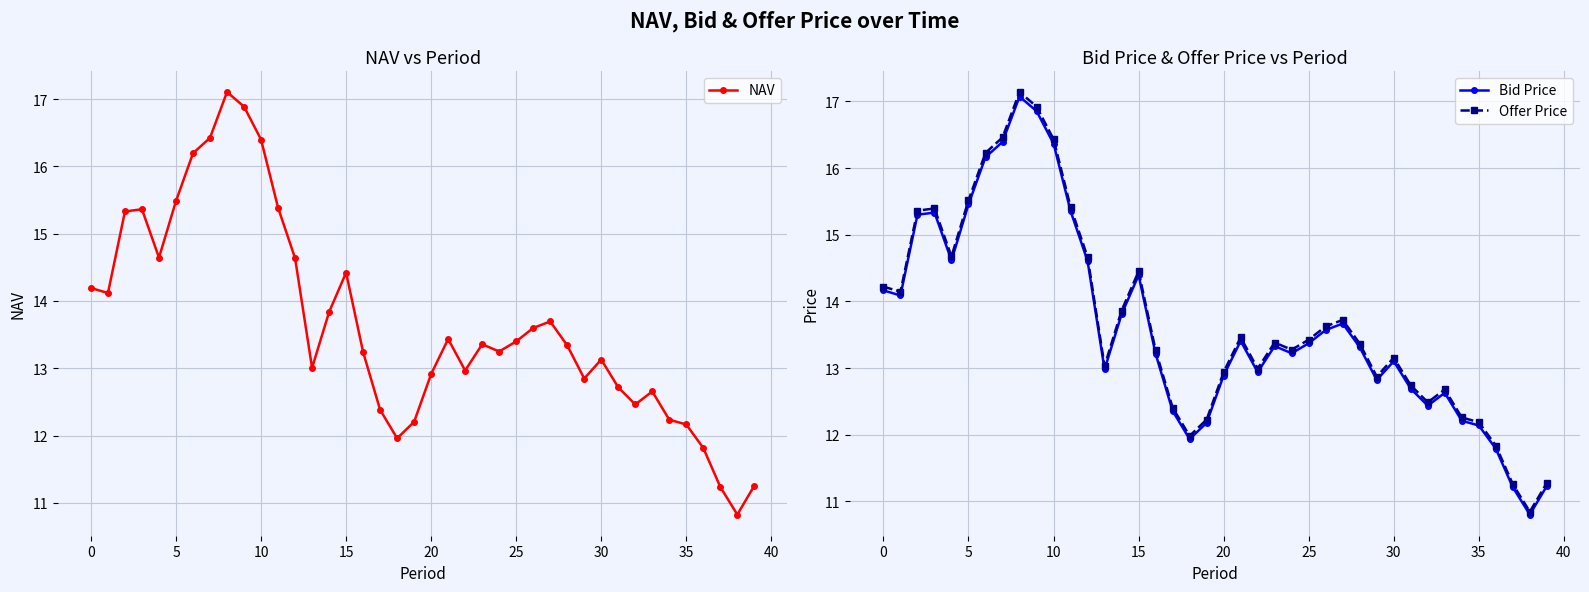

What is the label of the 4th point from the right?

36